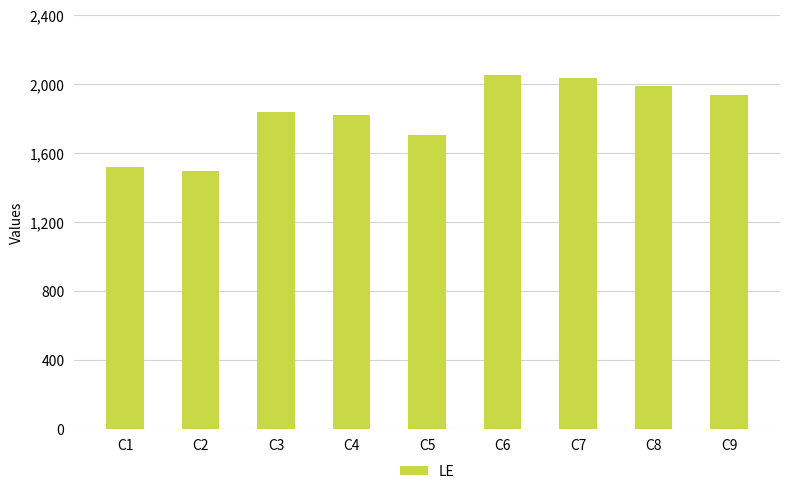

At which label is the value closest to 1775?

C4